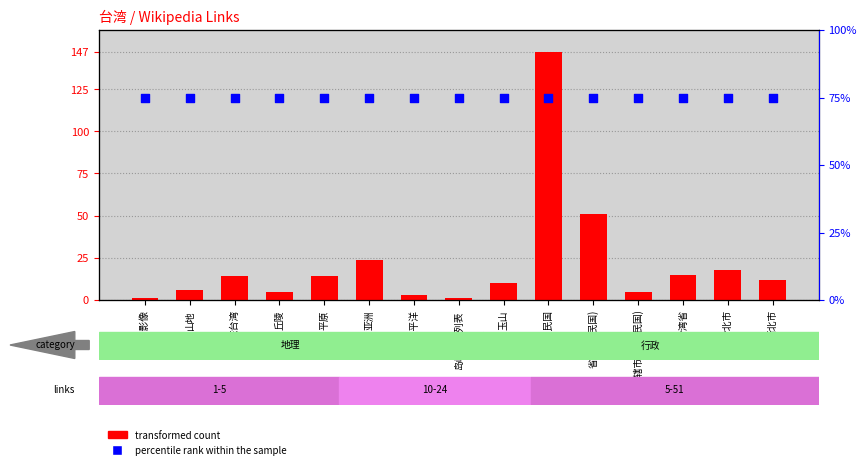

Which series reaches the minimum Y coordinate?

transformed count